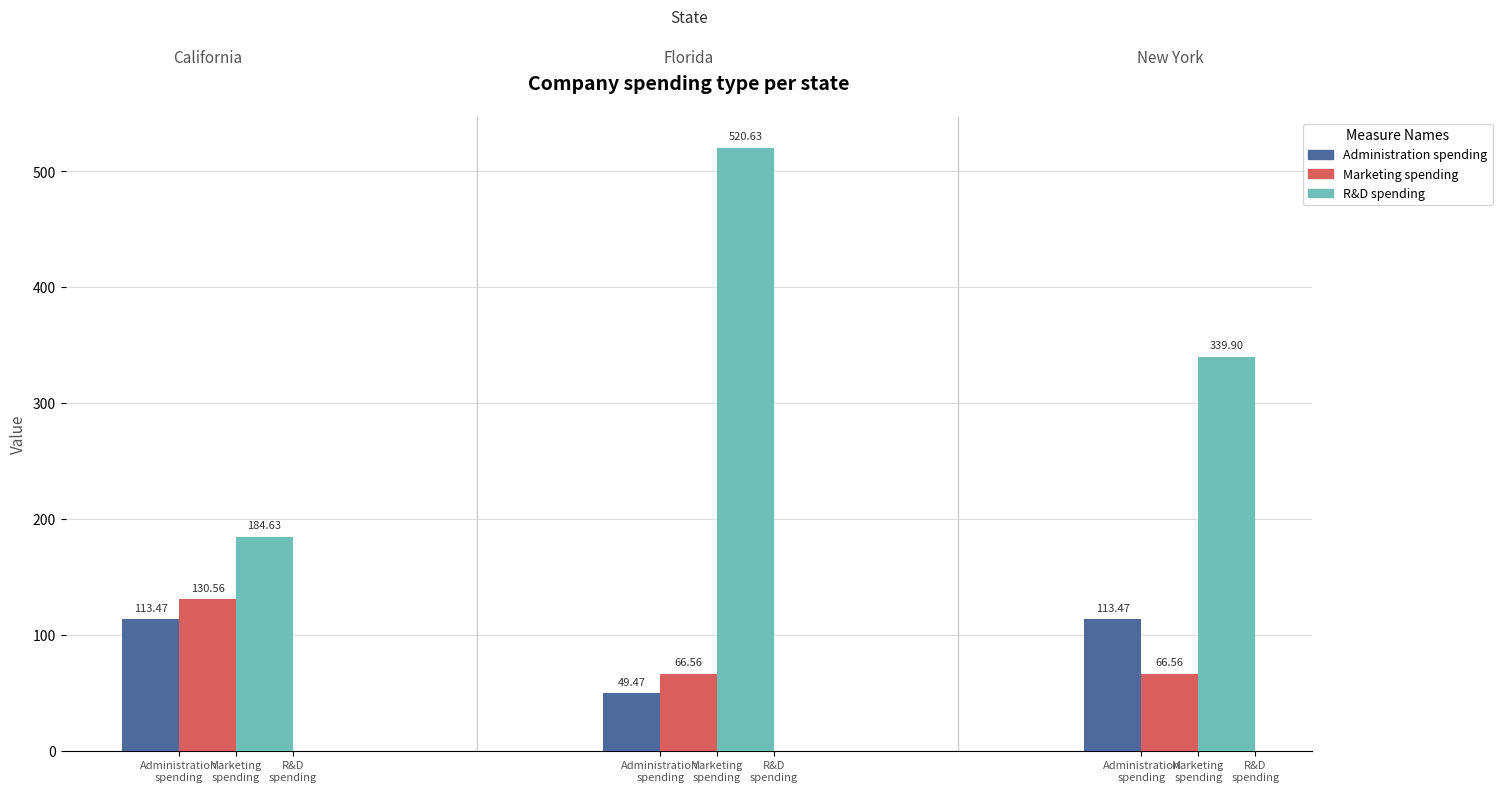

At Administration
spending, list the series in order from largest to smallest.

R&D spending, Marketing spending, Administration spending